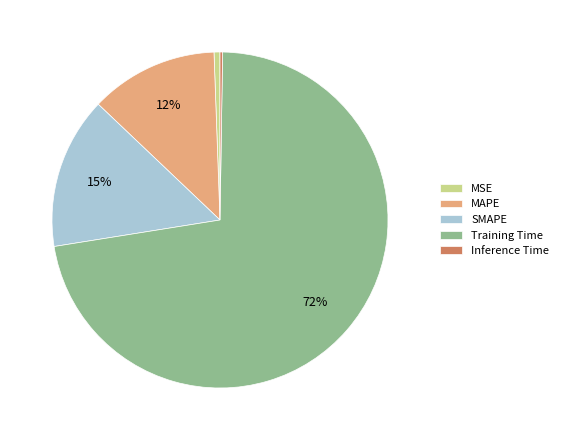

Do MAPE and Training Time together represent more than half of the pie?

Yes